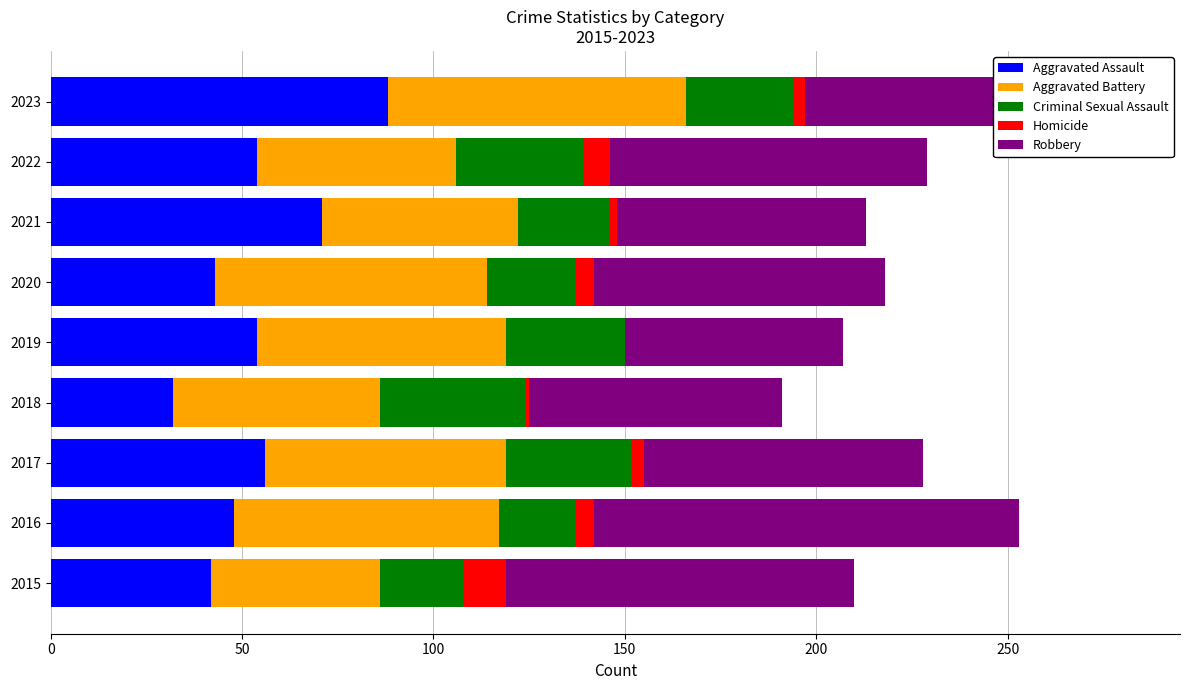

What is the total value across all series at 2015?

210